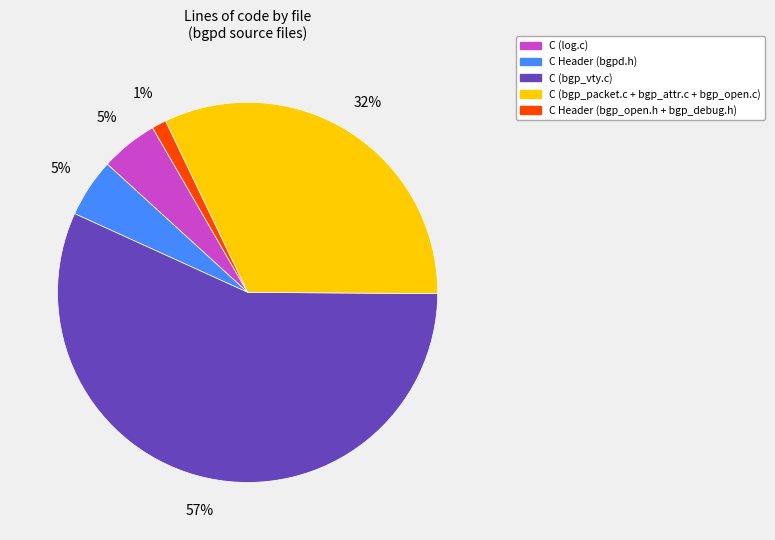

Between C Header (bgp_open.h + bgp_debug.h) and C (log.c), which is larger?

C (log.c)